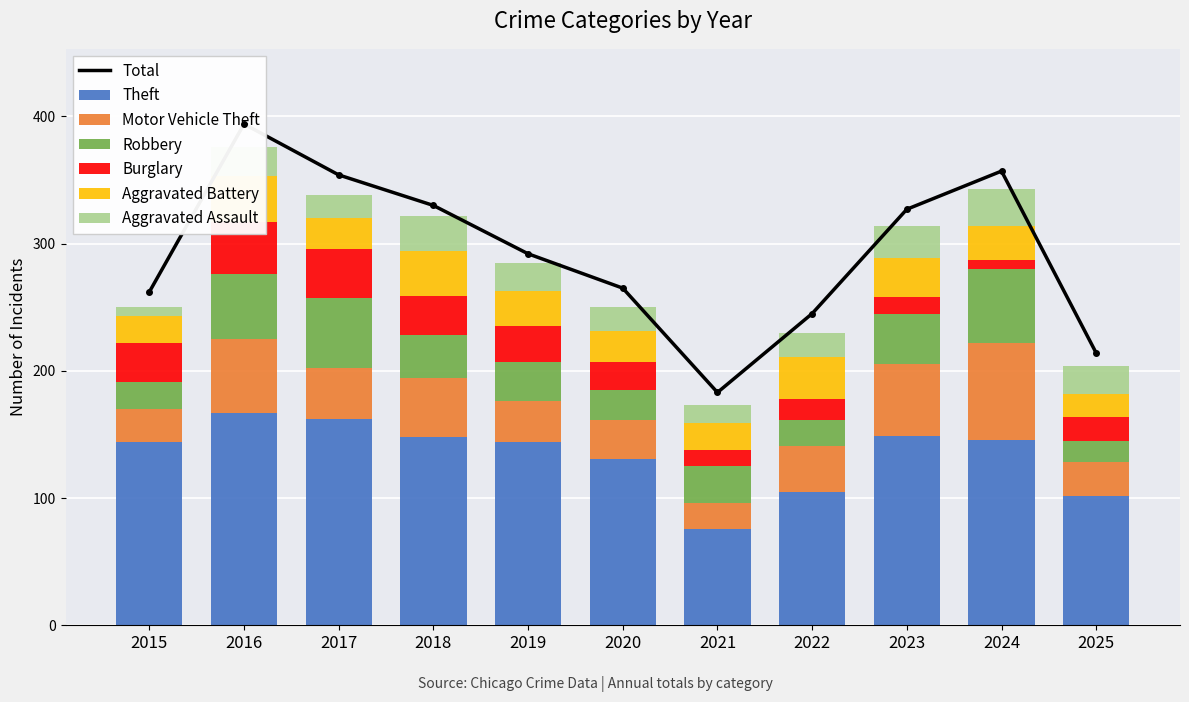

Reading left to right, transcribe all the data shown in this chart.

Theft: 2015=144	2016=167	2017=162	2018=148	2019=144	2020=131	2021=76	2022=105	2023=149	2024=146	2025=102
Motor Vehicle Theft: 2015=26	2016=58	2017=40	2018=46	2019=32	2020=30	2021=20	2022=36	2023=56	2024=76	2025=26
Robbery: 2015=21	2016=51	2017=55	2018=34	2019=31	2020=24	2021=29	2022=20	2023=40	2024=58	2025=17
Burglary: 2015=31	2016=41	2017=39	2018=31	2019=28	2020=22	2021=13	2022=17	2023=13	2024=7	2025=19
Aggravated Battery: 2015=21	2016=36	2017=24	2018=35	2019=28	2020=24	2021=21	2022=33	2023=31	2024=27	2025=18
Aggravated Assault: 2015=7	2016=23	2017=18	2018=28	2019=22	2020=19	2021=14	2022=19	2023=25	2024=29	2025=22